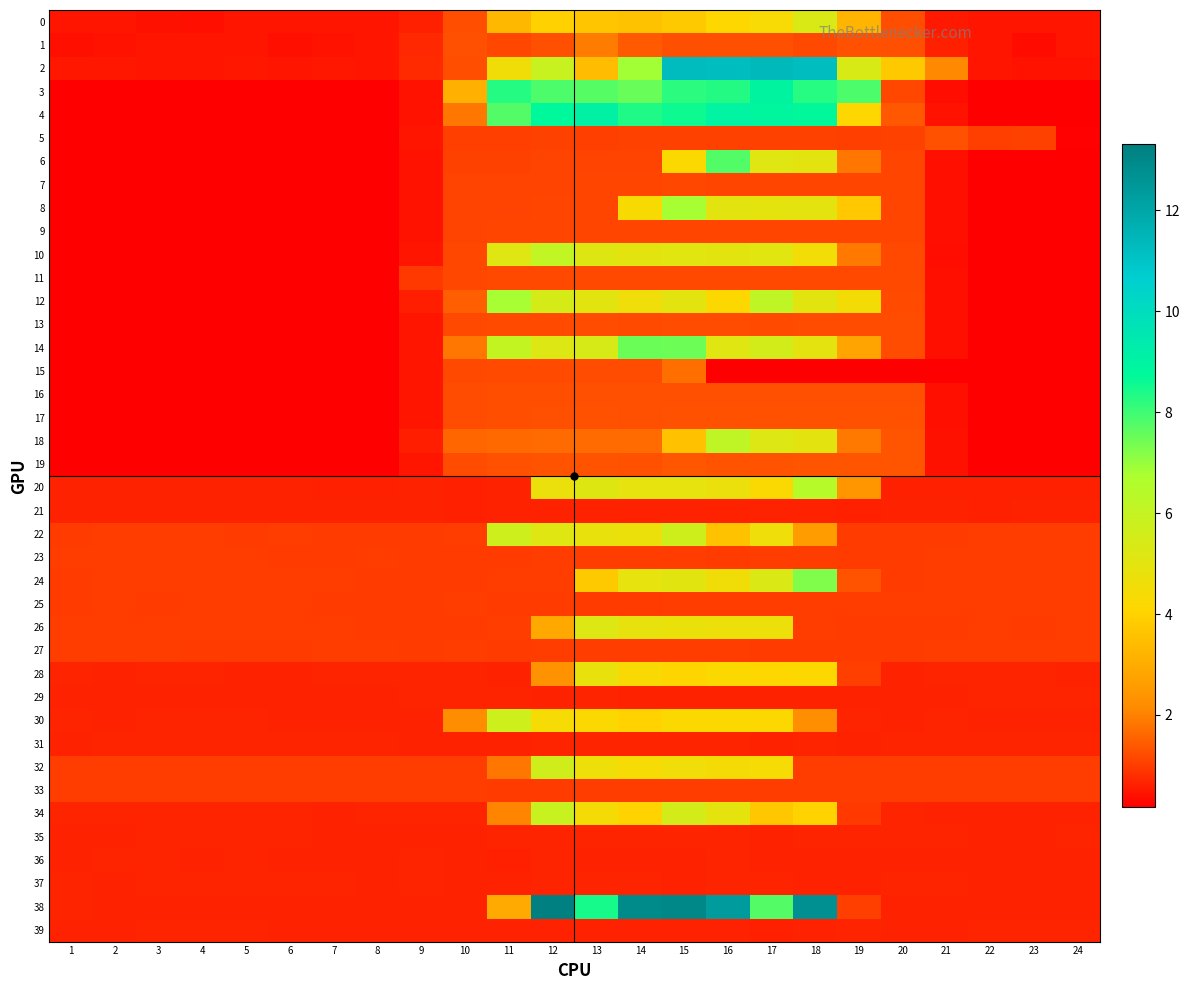

Which series changed the most between 5 and 15?

38